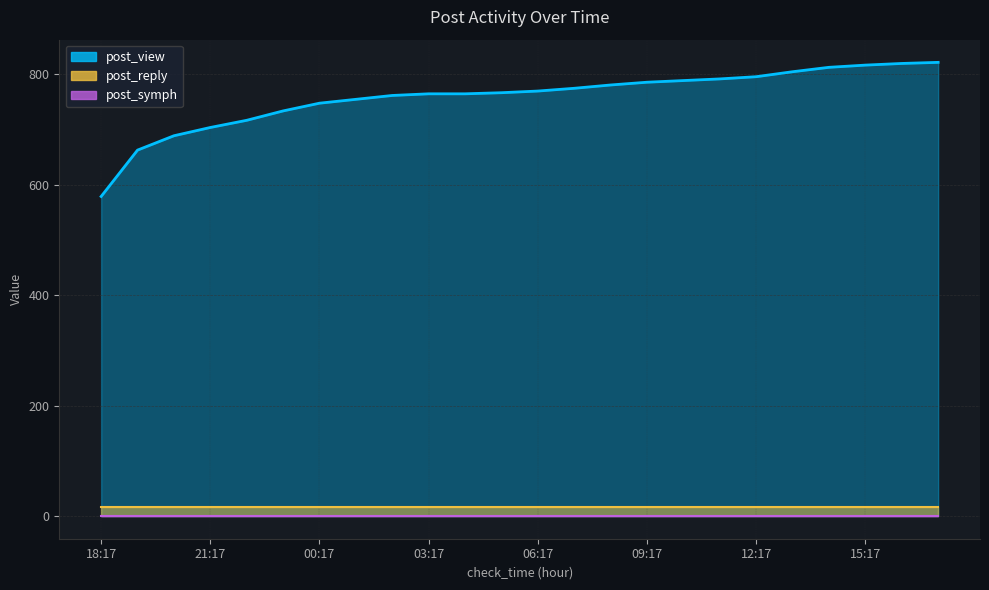

Which category has the highest value across all series?

17:17